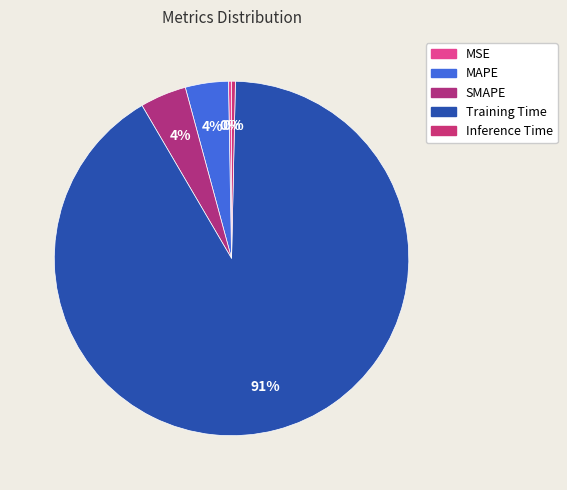

The MAPE slice represents 4% of the pie. True or false?

True